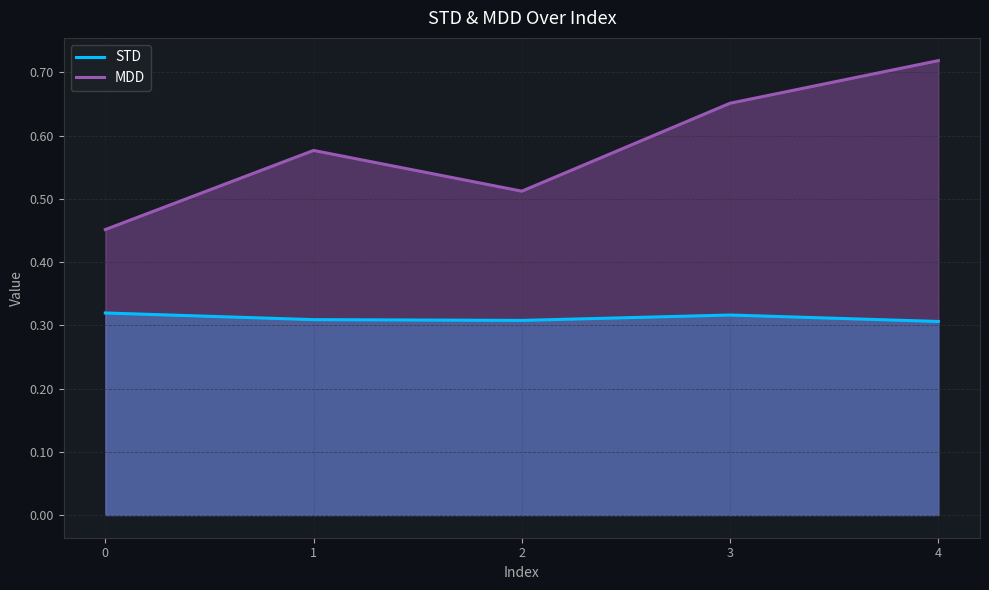

What is the spread (max minus min) of values at 0?

0.1